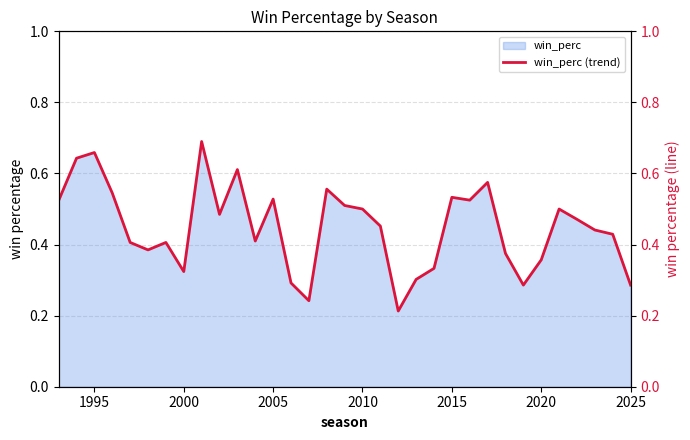

Is it true that win_perc equals 0.8 at 2010?

False